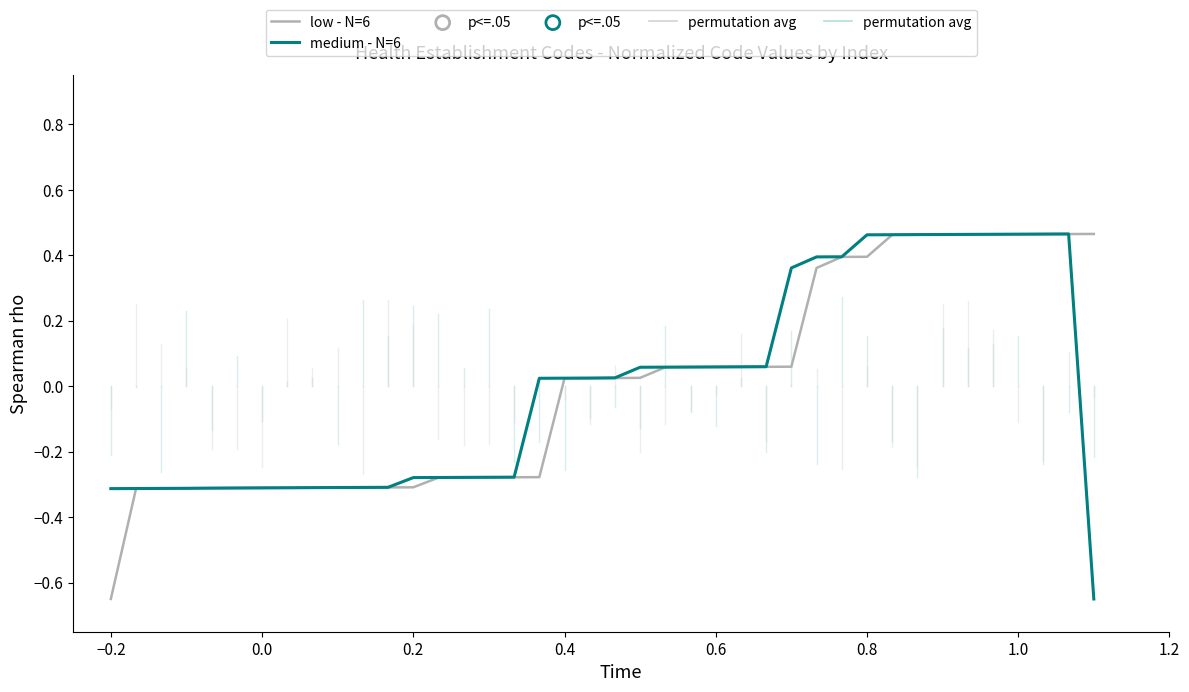

Does the chart have visible grid lines?

No